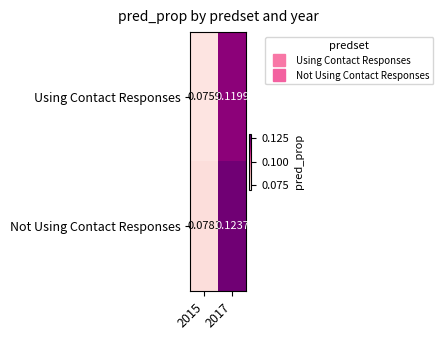

Rank the series by their average value, from highest to lowest.

Not Using Contact Responses, Using Contact Responses